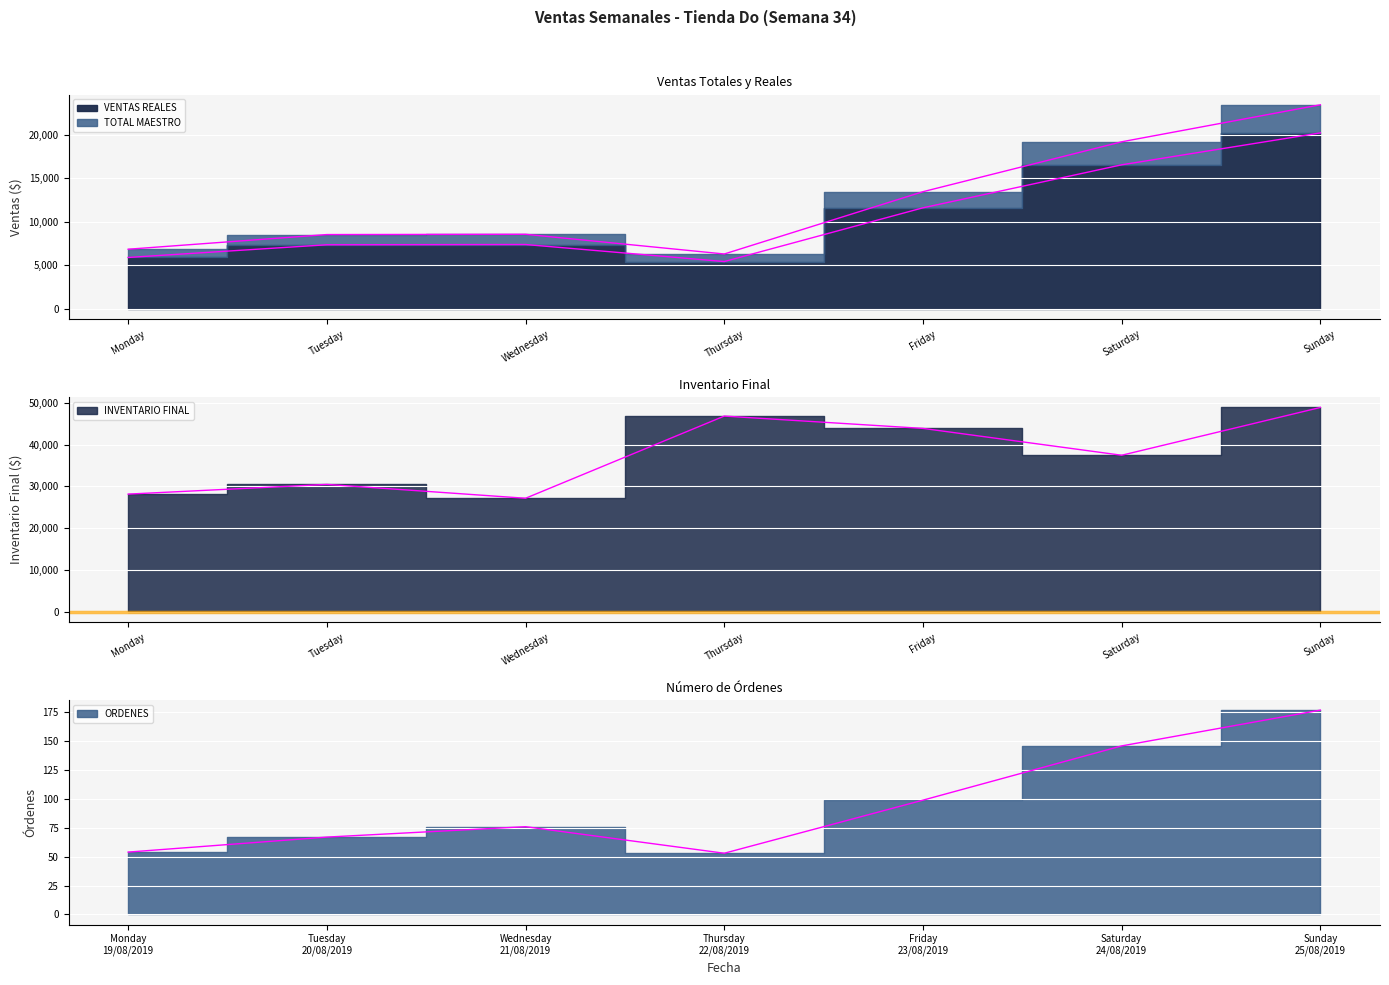

Does the chart display data point markers on the line(s)?

No